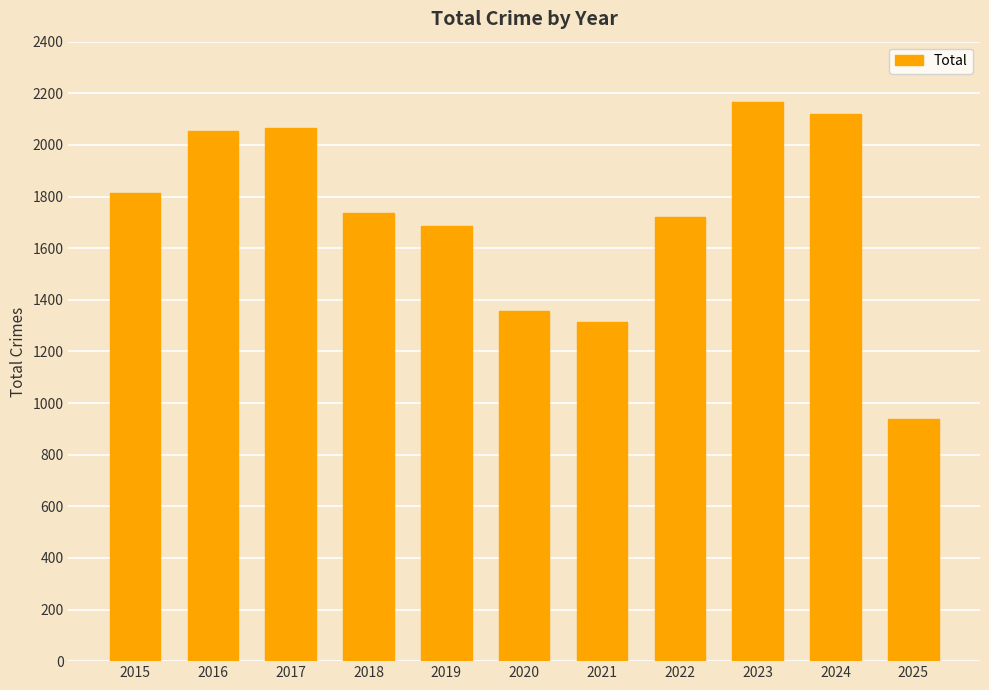

Is it true that the value at 2019 is 1687?

True